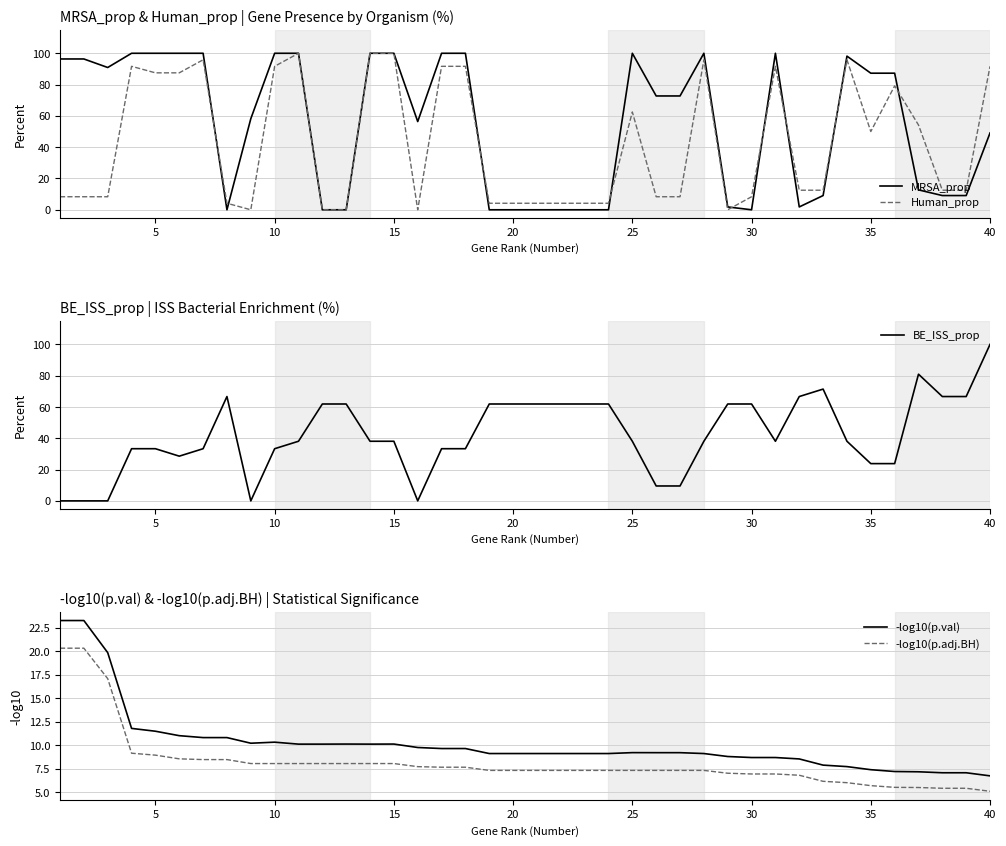

Which category has the highest value in the BE_ISS_prop series?

40